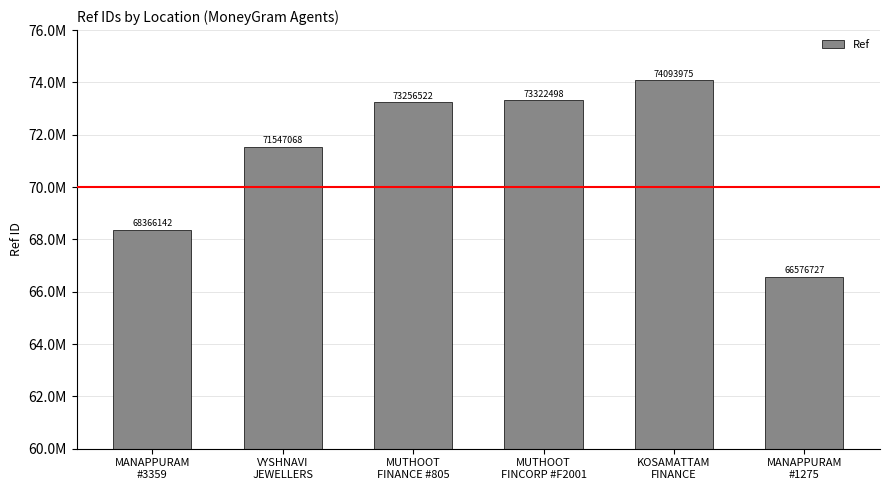

What is the label of the 1st bar from the right?

MANAPPURAM
#1275